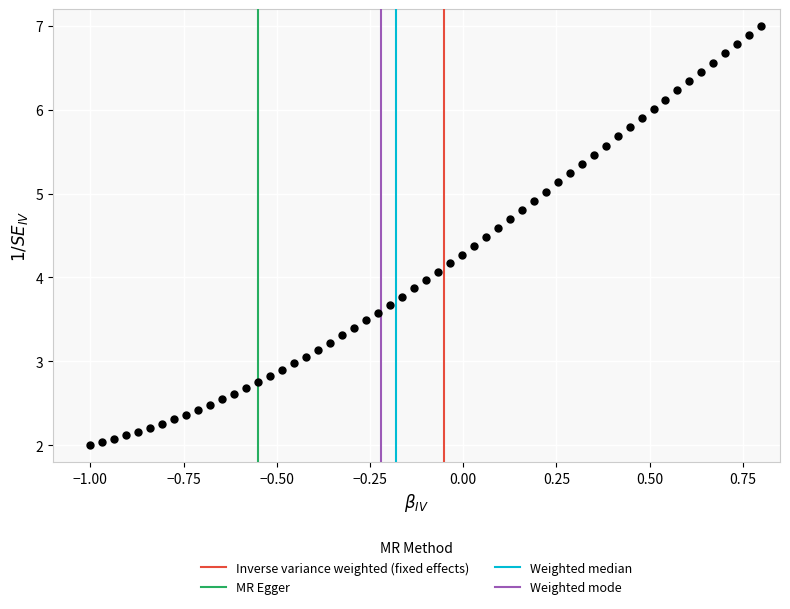

What is the range of Y values (max minus min)?

5.0